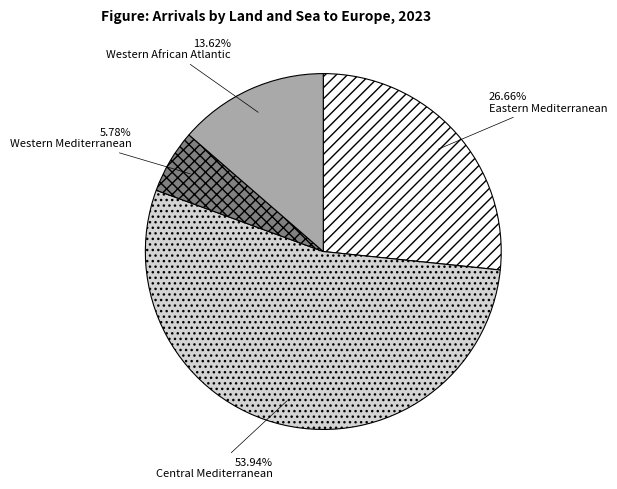

To the nearest percent, what percentage of the pie is Western African Atlantic?

14%